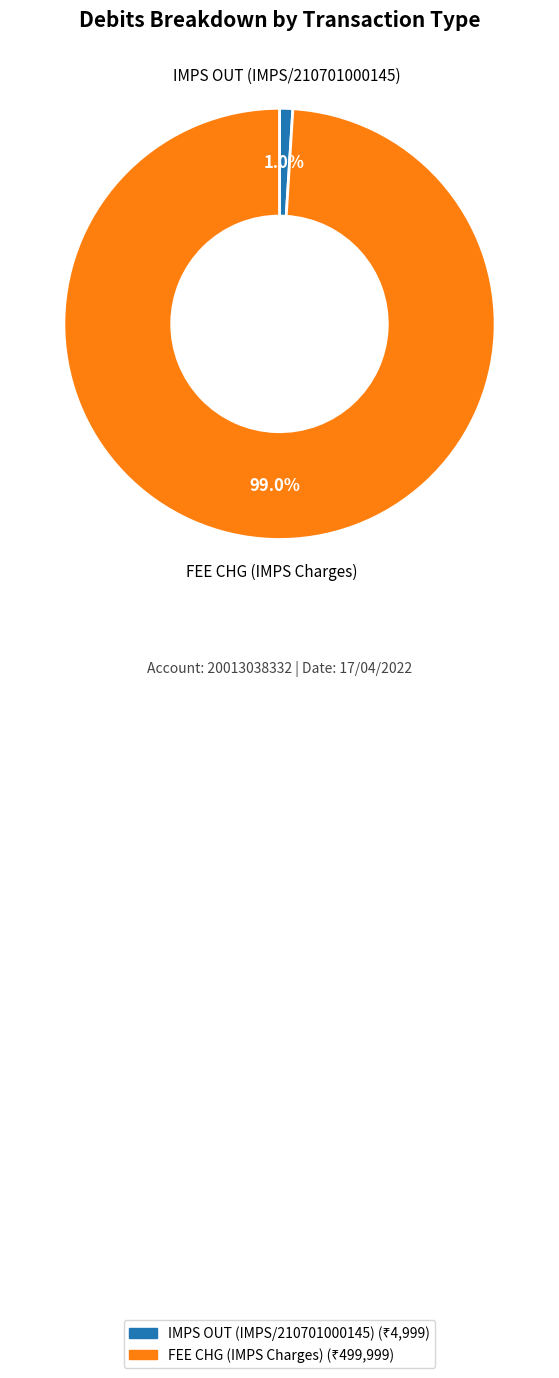

Count the number of slices in the pie.

2